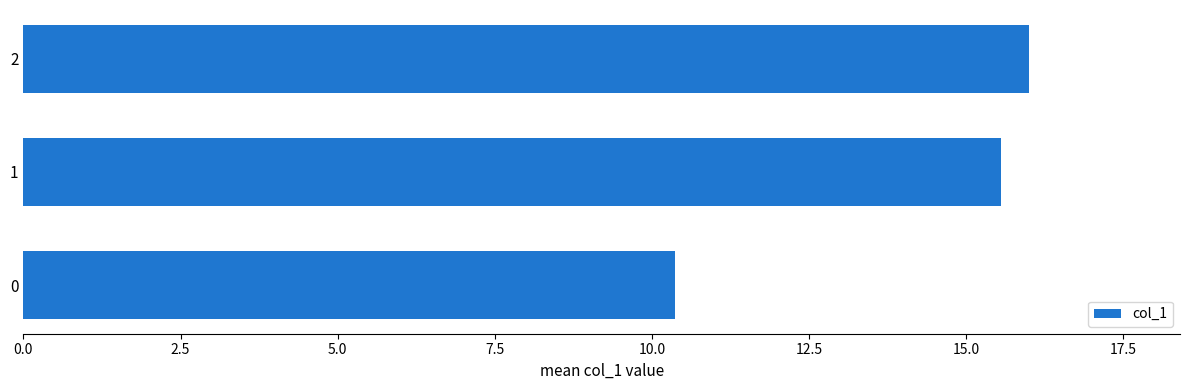

What is the value of the 3rd bar from the top?

10.4